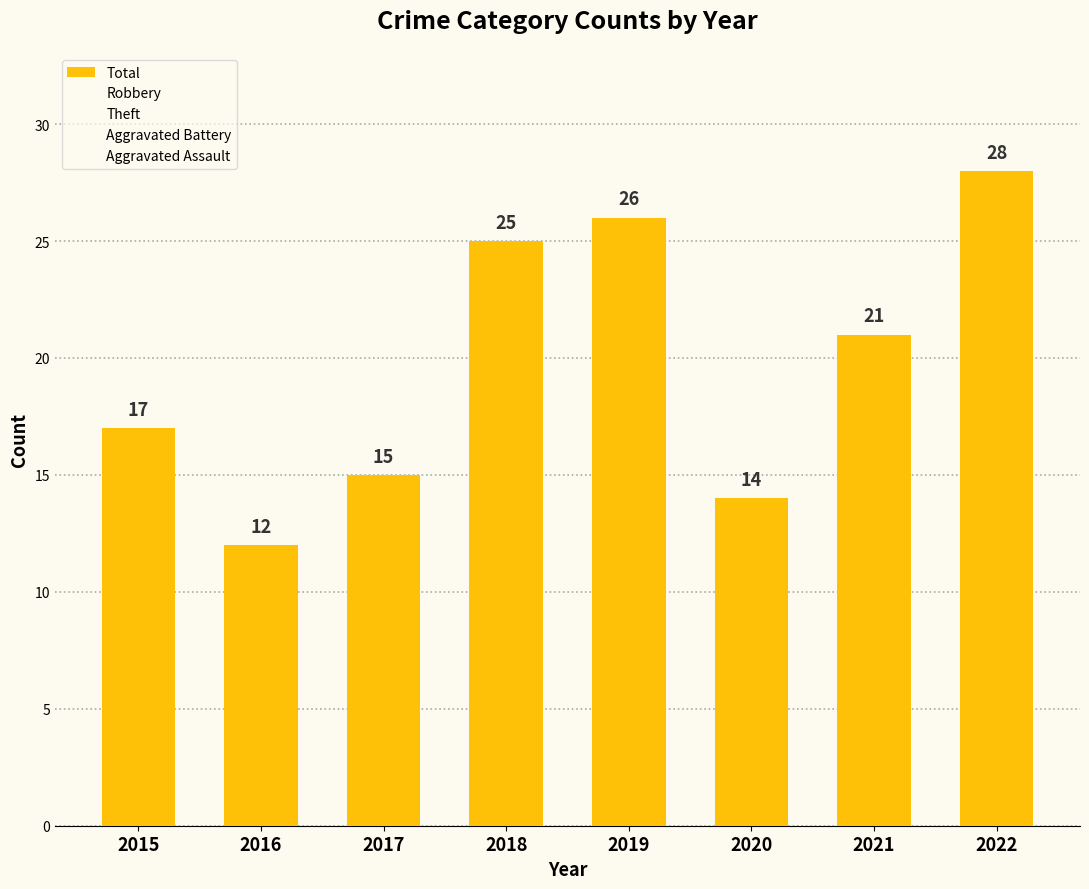

Which series has the largest total across all categories?

Total